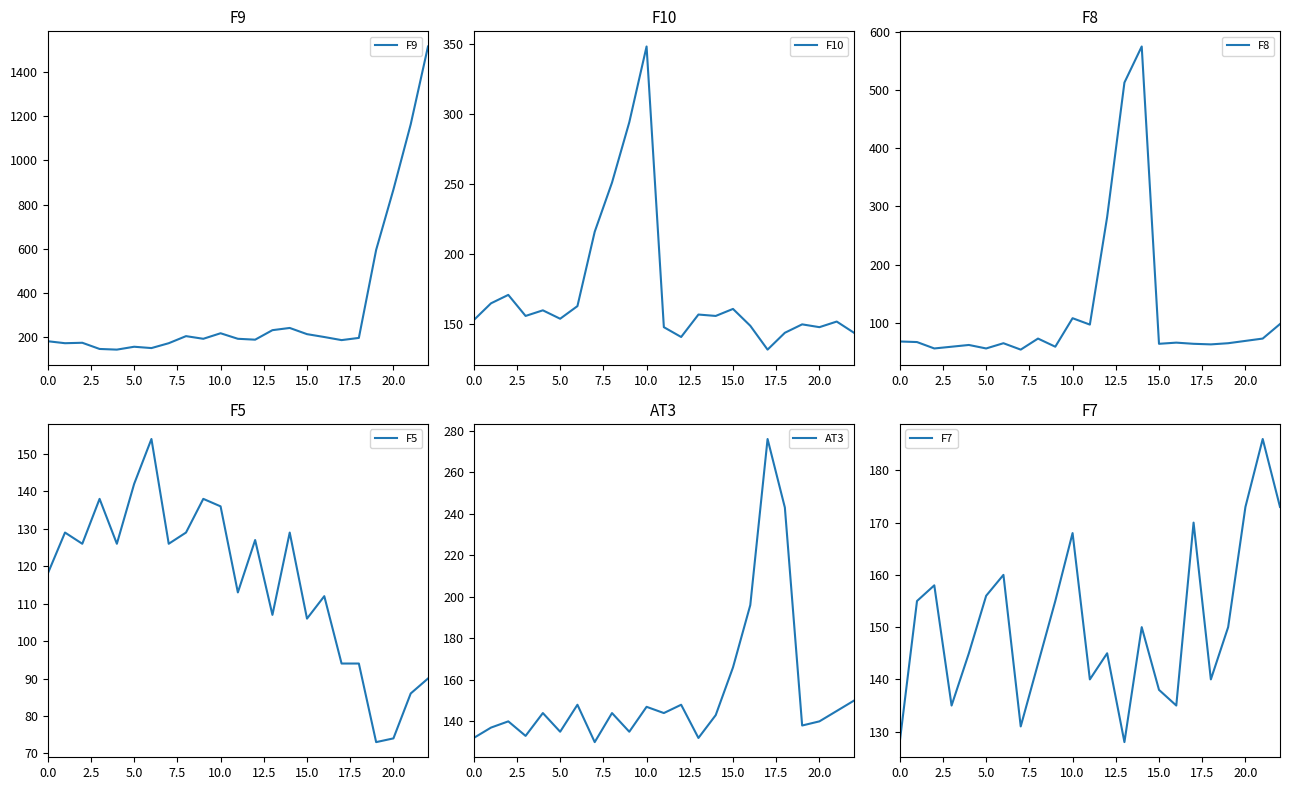

What is the difference between the highest and lowest values at 21?

1090